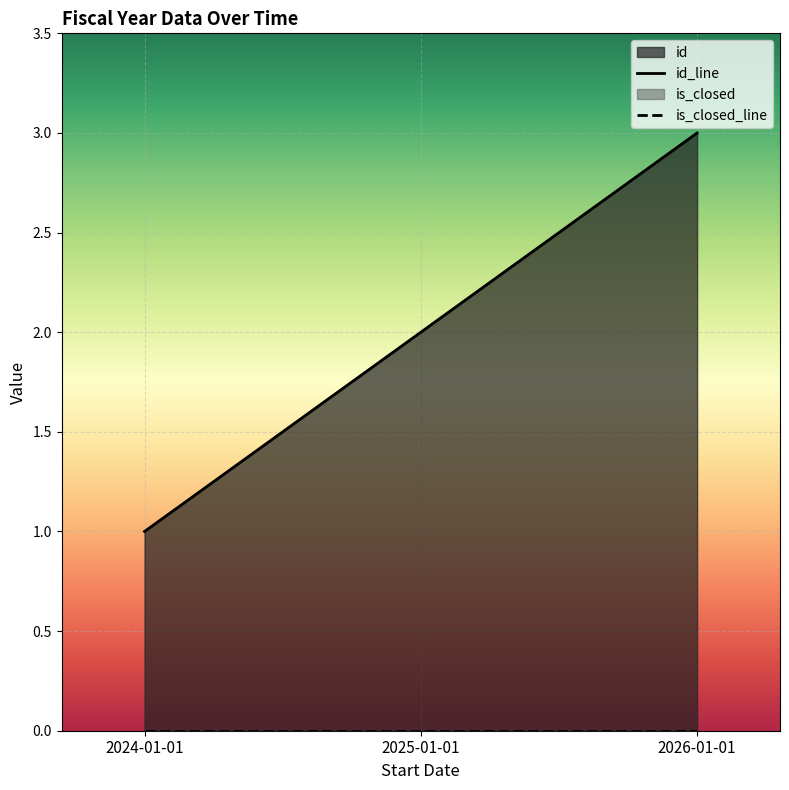

The chart shows a value of 1 at 2024-01-01. True or false?

True